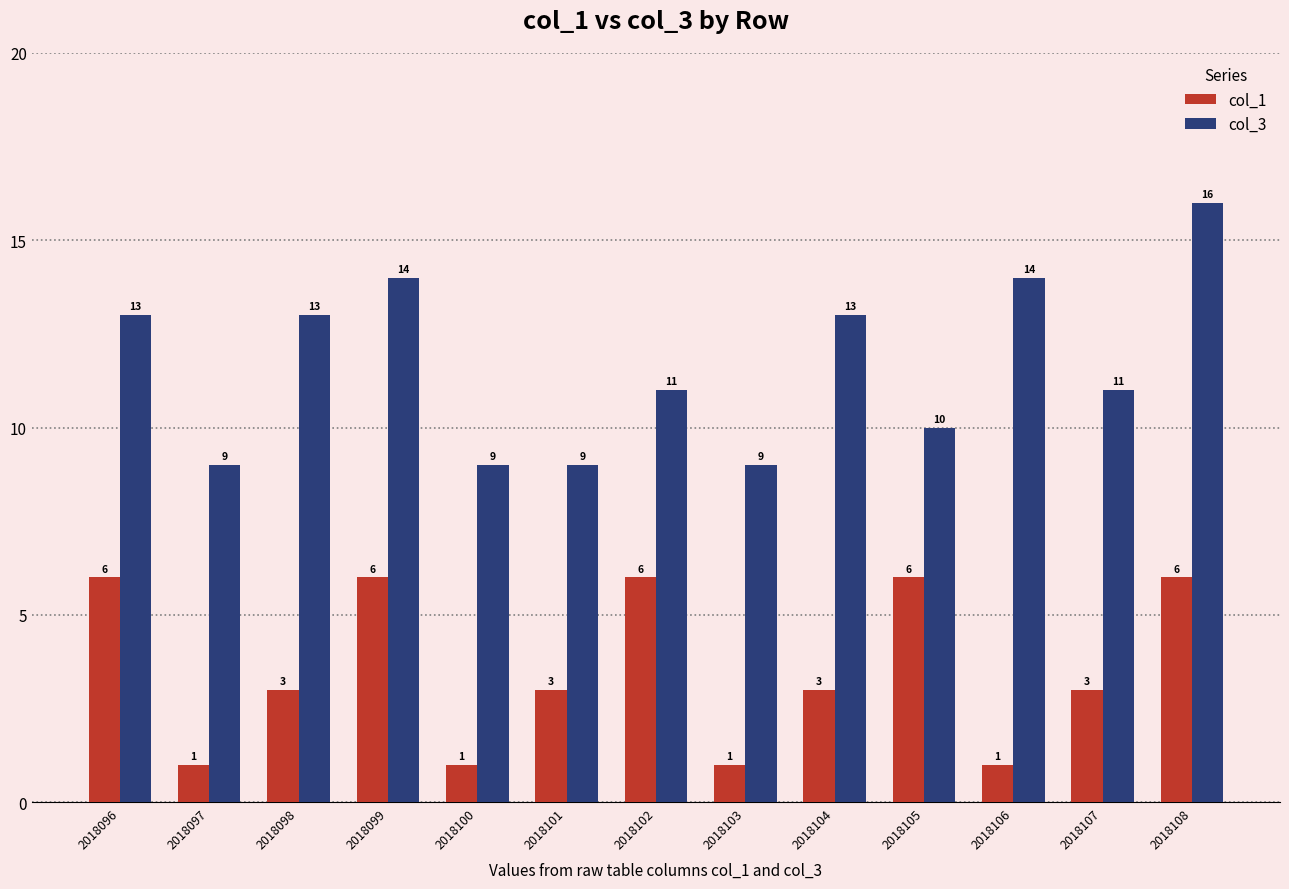

Read the col_1 value at 2018105.

6